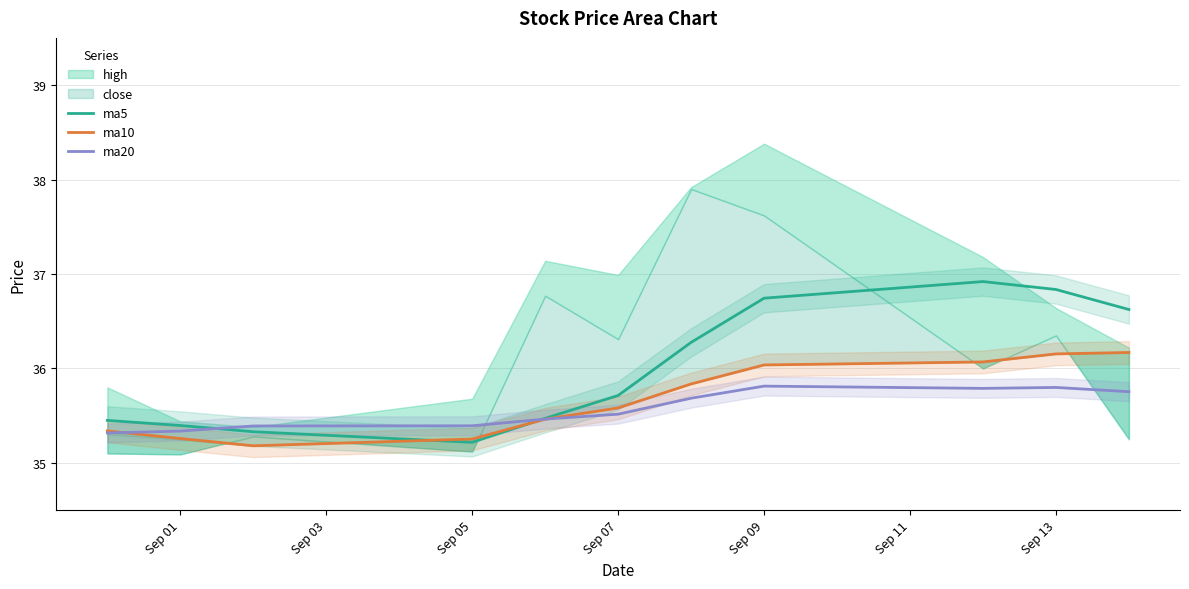

The ma5 series shows 35.4 at Sep 01. True or false?

True